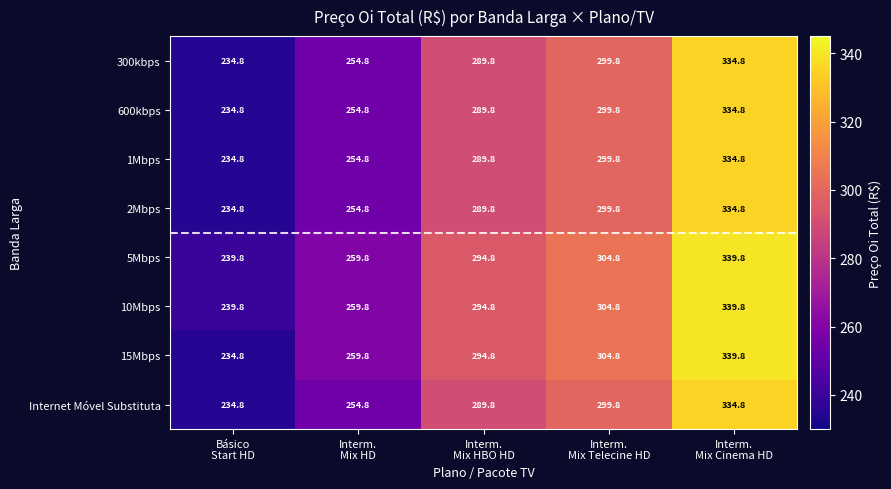

How many categories are shown in the chart?

5